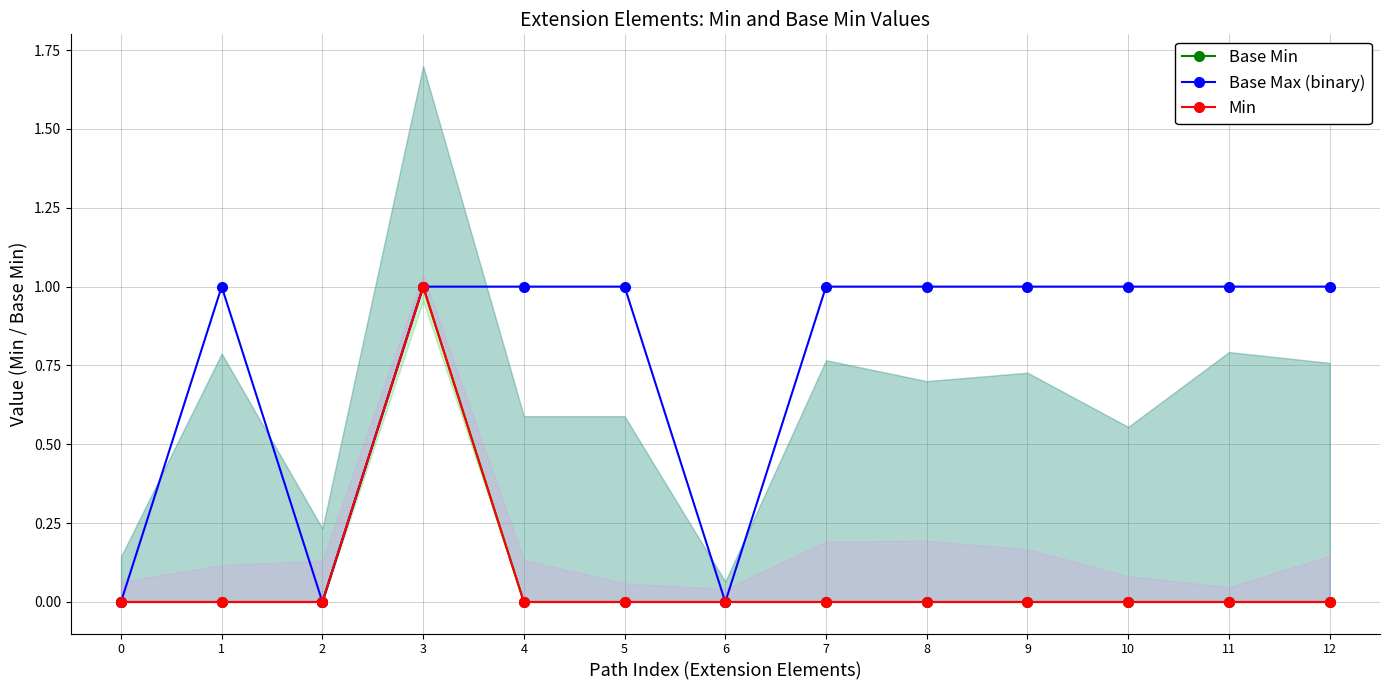

True or false: Base Min and Base Max (binary) intersect in this chart.

False